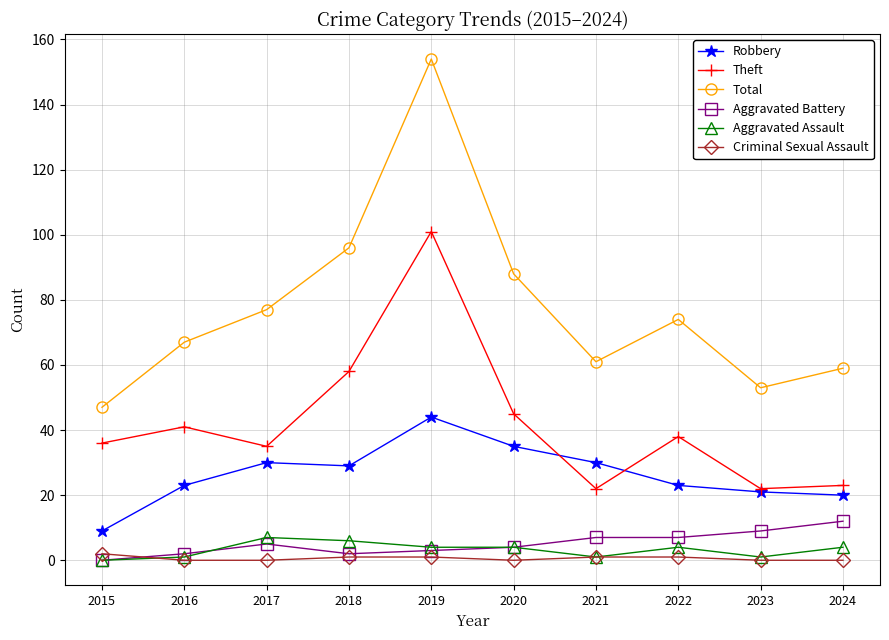

Does the chart have visible grid lines?

Yes